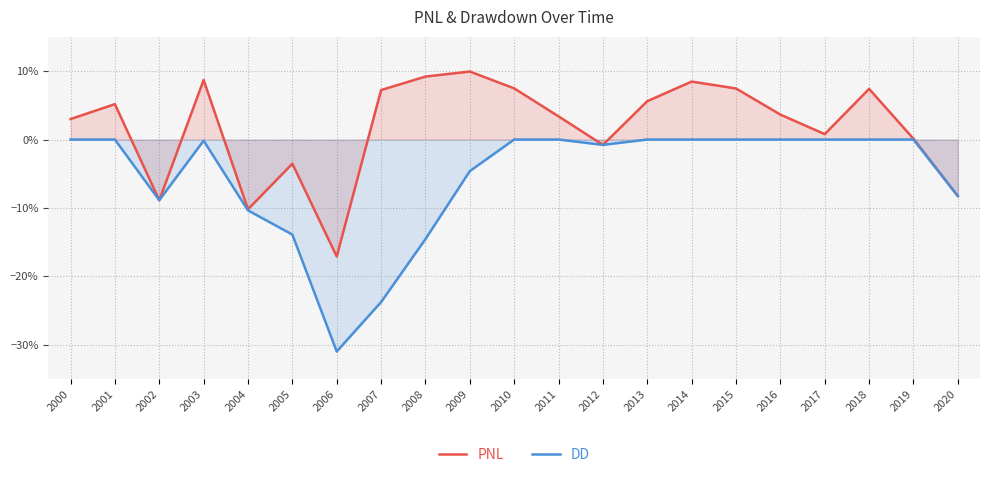

True or false: PNL and DD cross at least once.

False